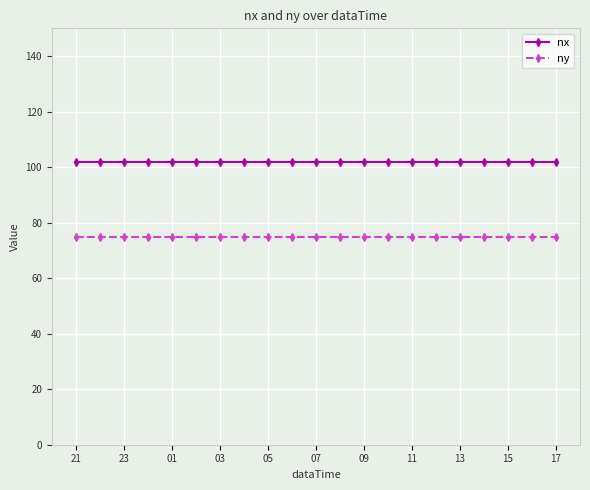

Which series has the largest total across all categories?

nx